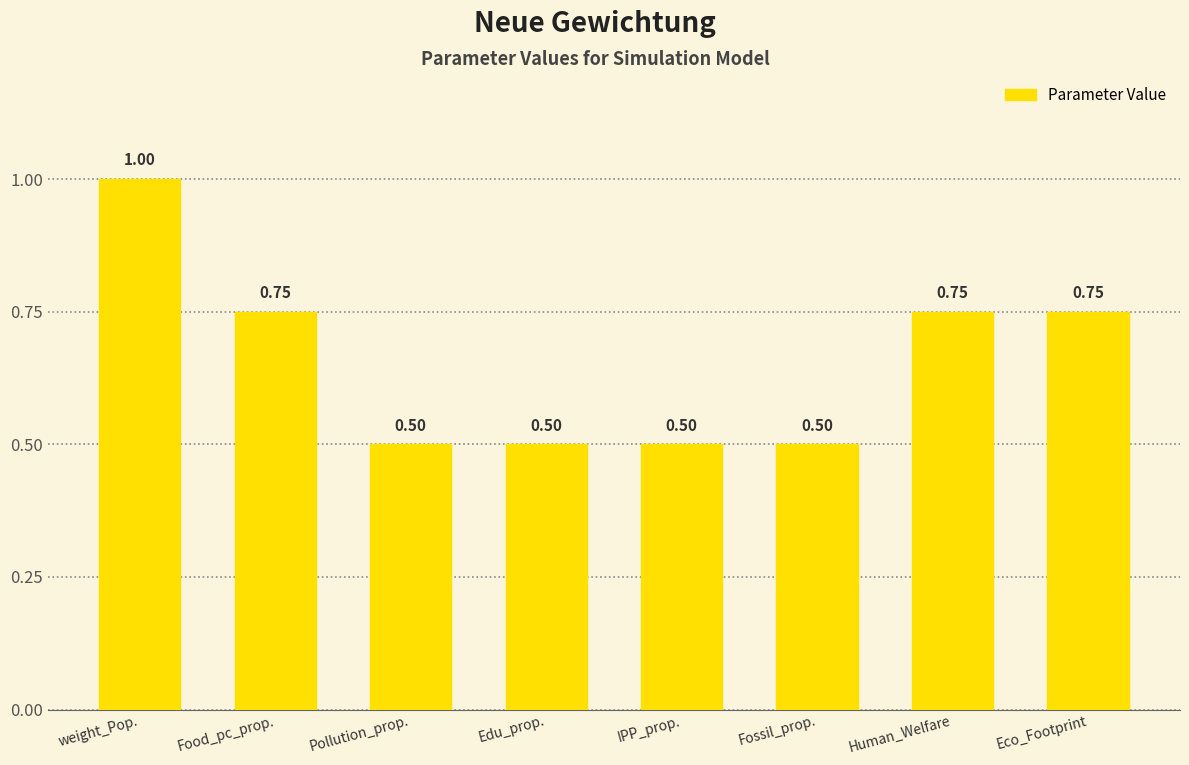

Read the value at Fossil_prop..

0.5